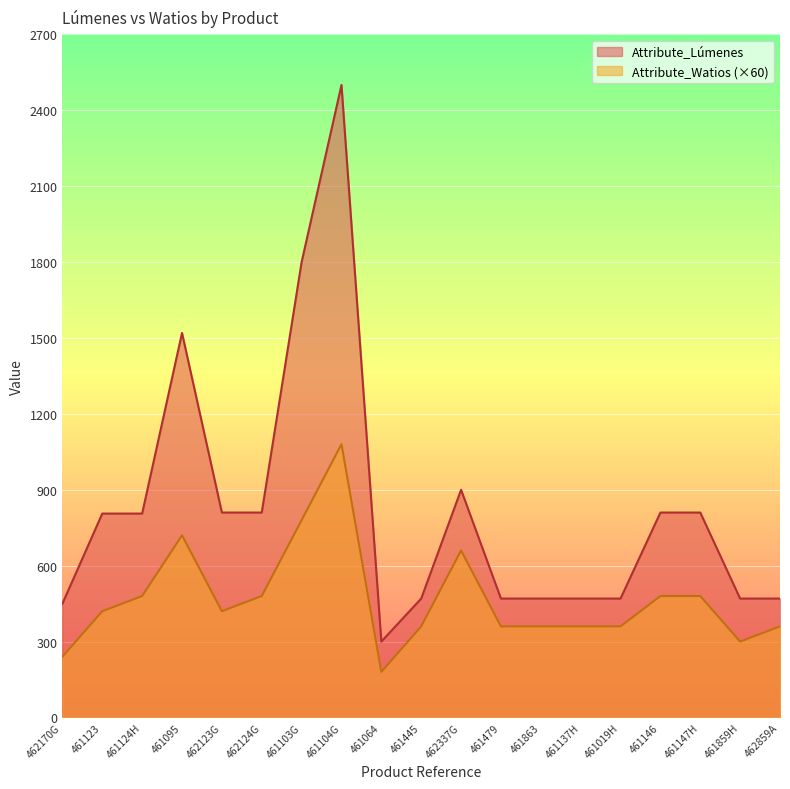

What is the maximum value shown in the chart?

2500